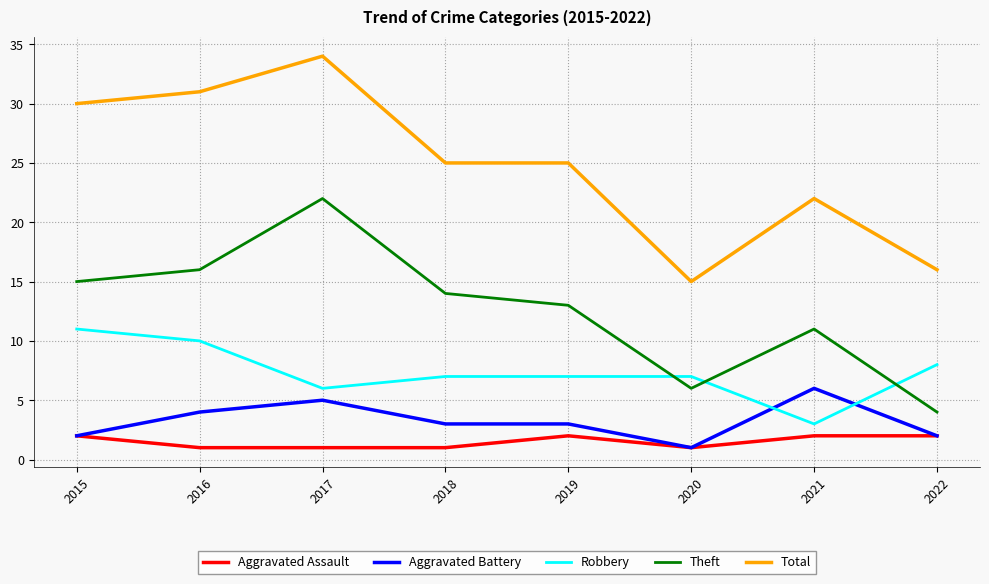

At which label does Theft reach its peak?

2017